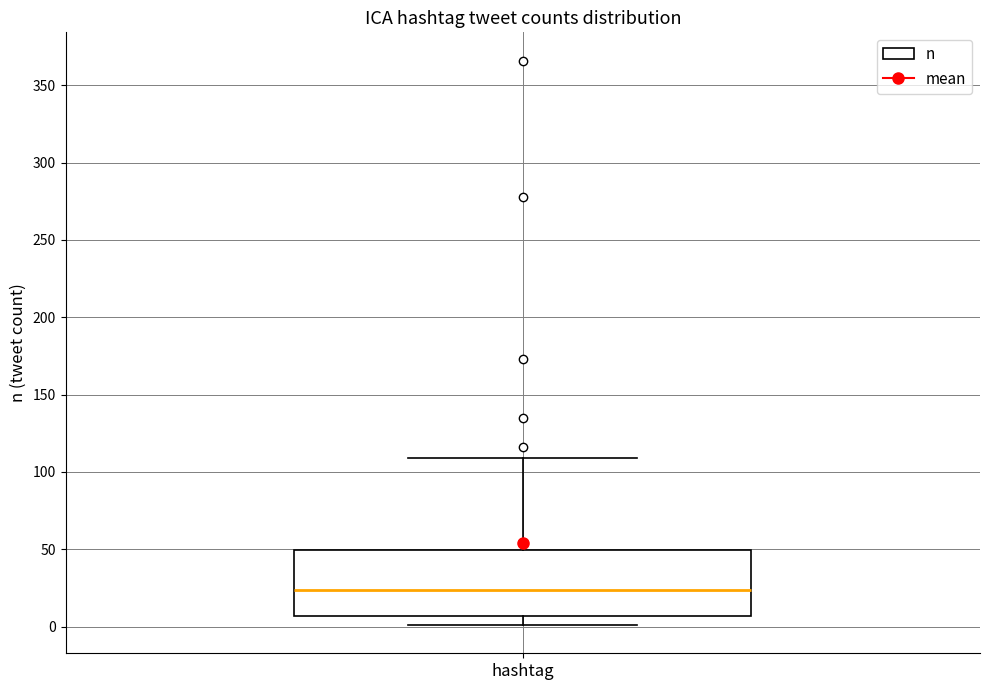

Read this box plot against the y-axis: the position of the median line, the range covered by the box, and the ends of both whiskers. The values are not printed on the chart, so give them approximately, as read against the axis.

median 25, box 5 to 50, whiskers 0 to 110